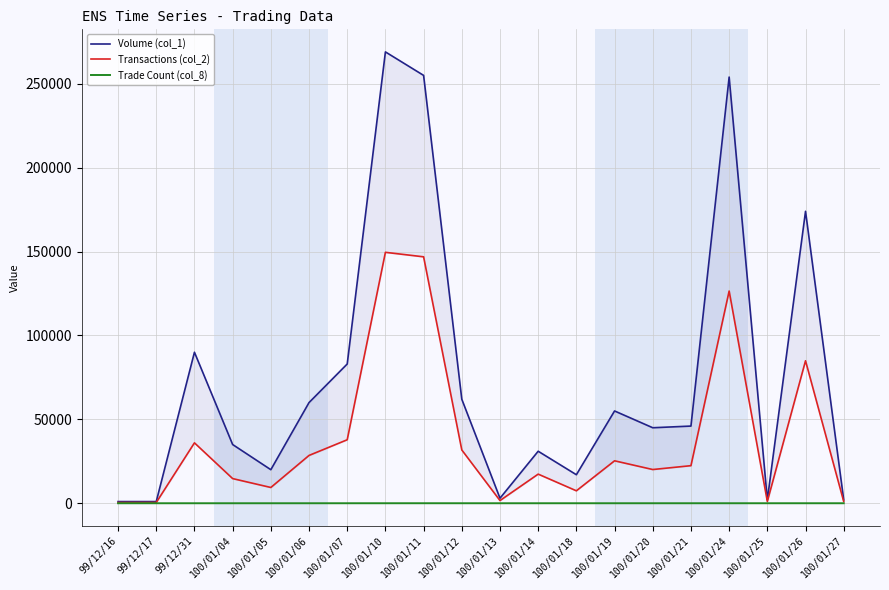

What is the sum of the Volume (col_1) values at 100/01/27 and 100/01/04?

37000